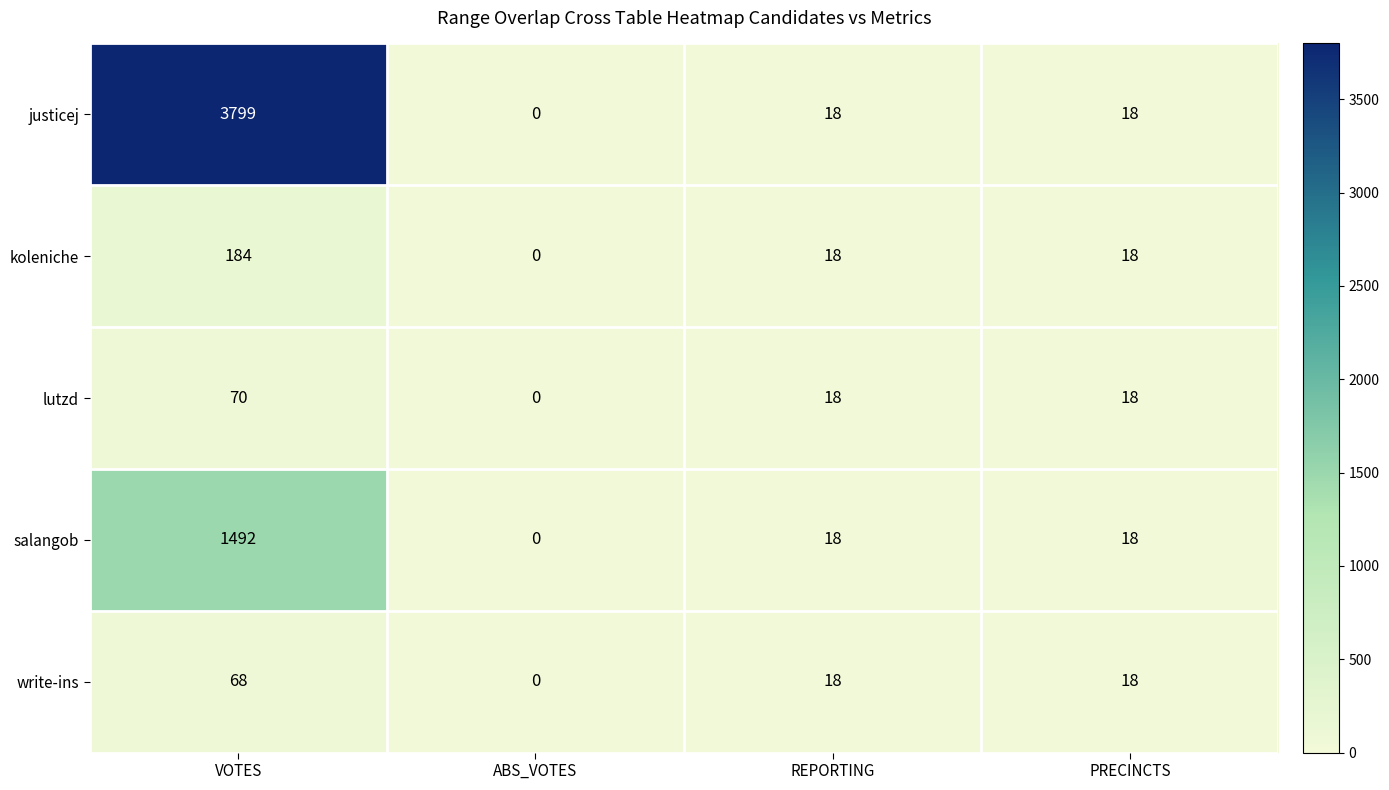

Reading left to right, list all the values displayed in this chart.

justicej: VOTES=3799	ABS_VOTES=0	REPORTING=18	PRECINCTS=18
koleniche: VOTES=184	ABS_VOTES=0	REPORTING=18	PRECINCTS=18
lutzd: VOTES=70	ABS_VOTES=0	REPORTING=18	PRECINCTS=18
salangob: VOTES=1492	ABS_VOTES=0	REPORTING=18	PRECINCTS=18
write-ins: VOTES=68	ABS_VOTES=0	REPORTING=18	PRECINCTS=18